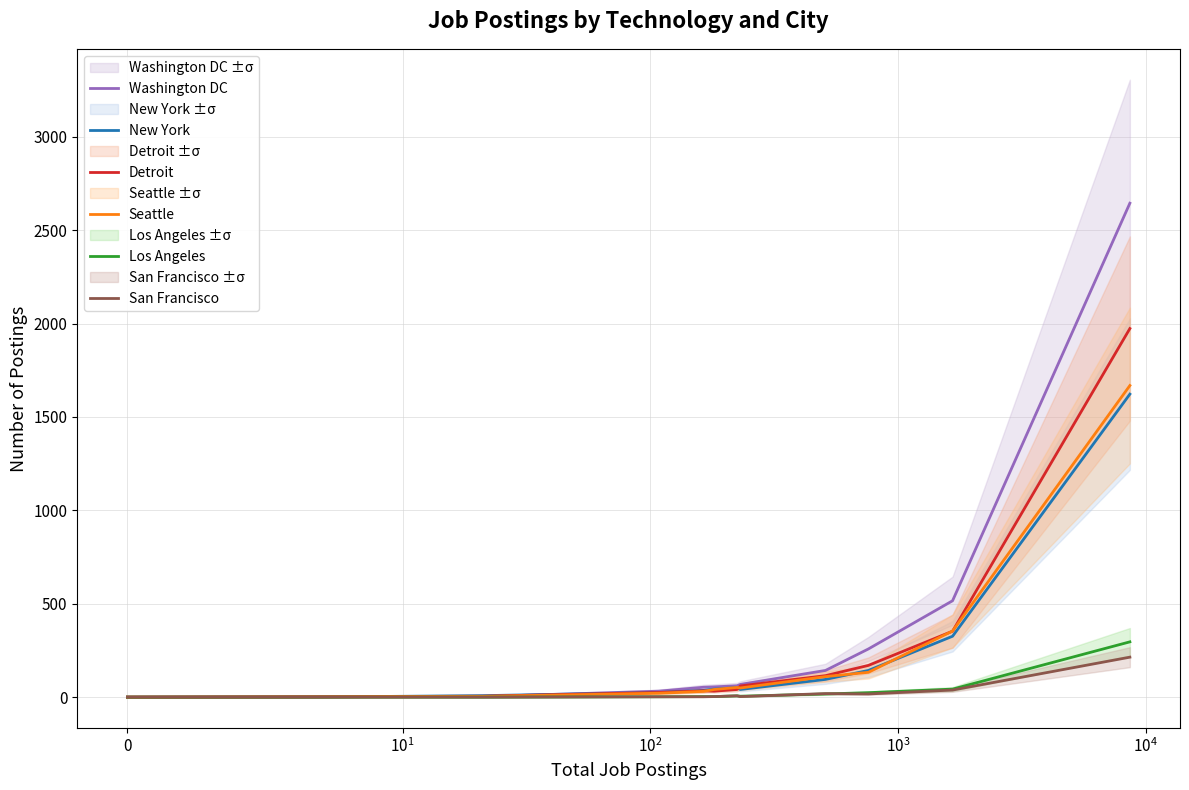

Reading left to right, what are all the values shown in this chart?

Washington DC: 0	3	3	32	53	55	61	68	143	258	516	2644
New York: 0	1	8	25	36	43	51	41	95	143	326	1622
Detroit: 0	2	5	25	34	32	41	60	115	170	353	1973
Seattle: 0	1	4	21	31	41	52	49	110	133	354	1668
Los Angeles: 0	0	0	2	3	3	7	5	17	24	43	296
San Francisco: 0	0	0	2	2	3	7	3	19	17	38	214